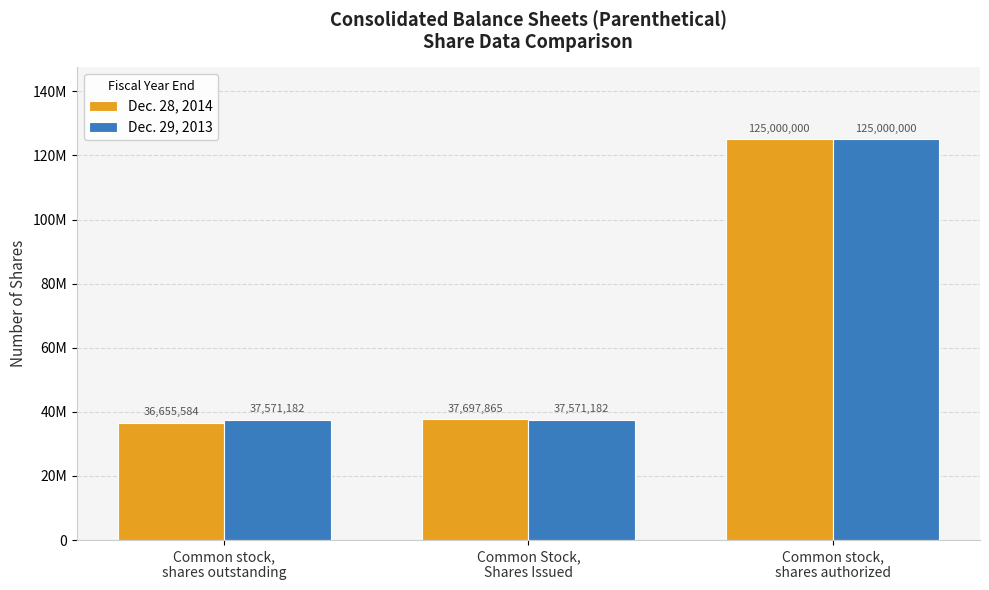

Reading left to right, extract all data points from this chart.

Dec. 28, 2014: 36655584	37697865	125000000
Dec. 29, 2013: 37571182	37571182	125000000